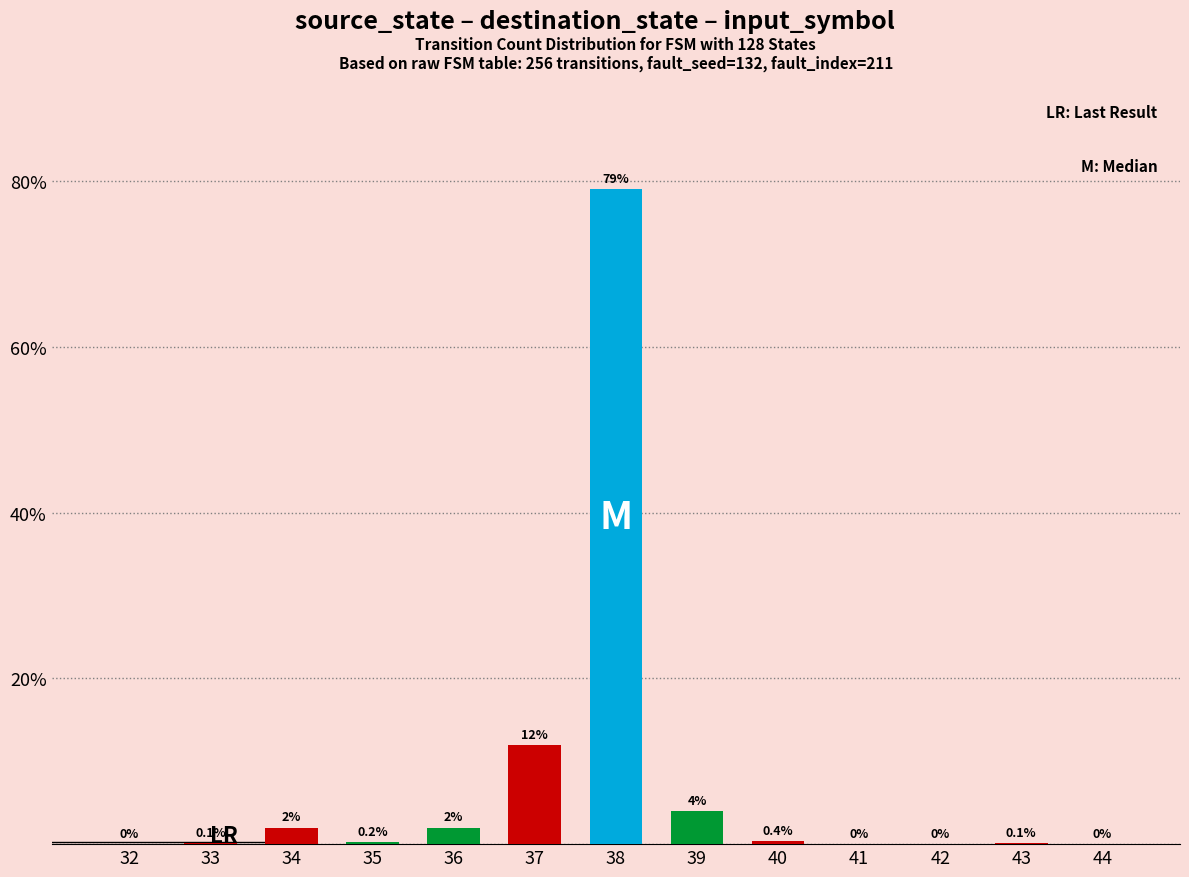

Reading right to left, transcribe all the data shown in this chart.

0.0	0.1	0.0	0.0	0.4	4.0	79.0	12.0	2.0	0.2	2.0	0.1	0.0